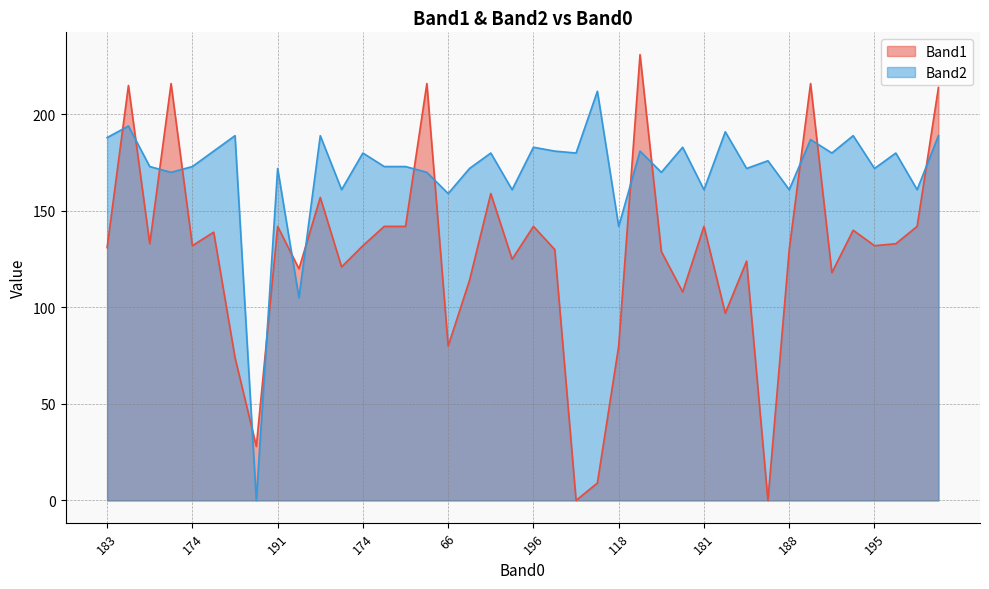

Where is the first local minimum for Band1?

198